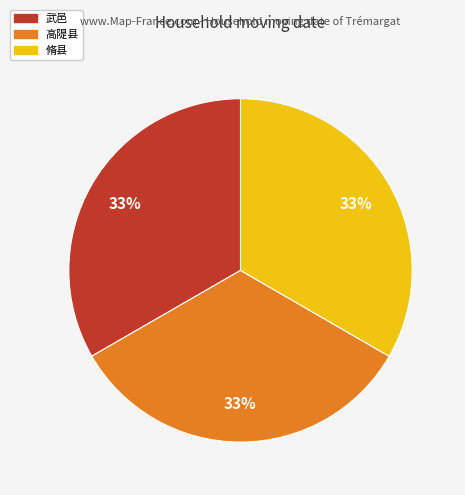

Does 武邑 represent more than half of the total?

No